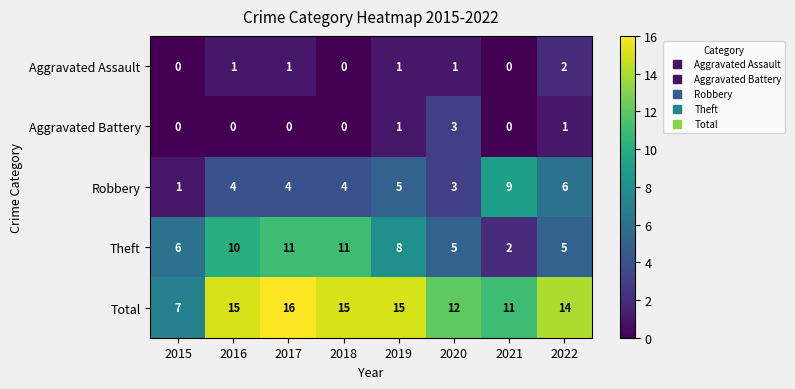

Count the Total values in the range 12 to 15.

5